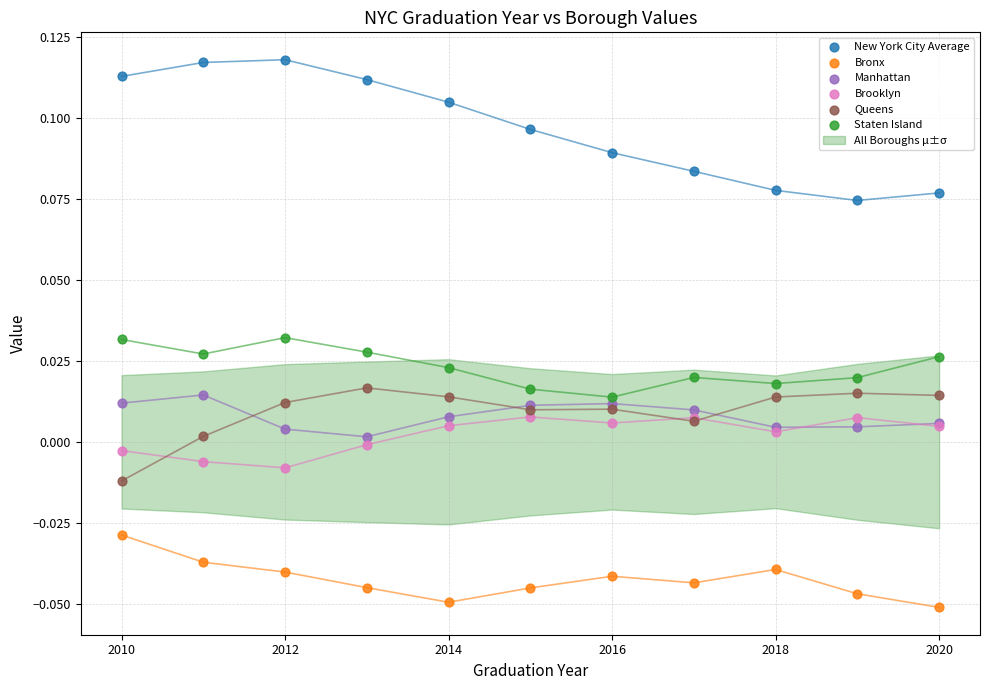

Which series reaches the minimum Y coordinate?

Bronx